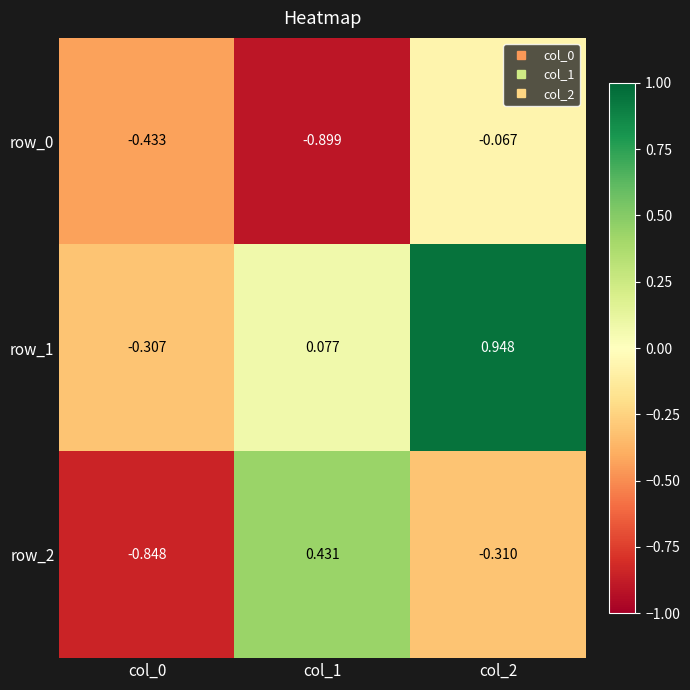

What is the difference between the highest and lowest values at col_1?

1.3